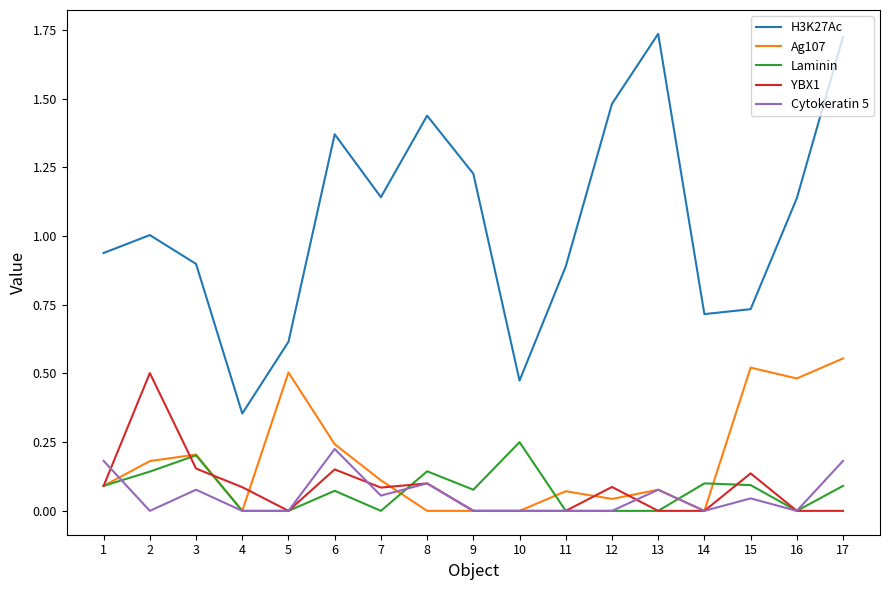

The value of H3K27Ac at 13 is 1.1. True or false?

False